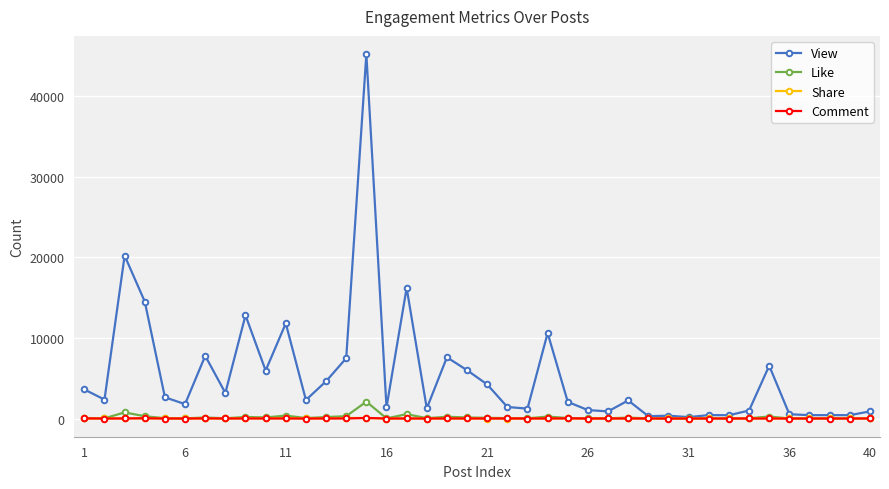

True or false: View has more than 2 interior local peaks.

True